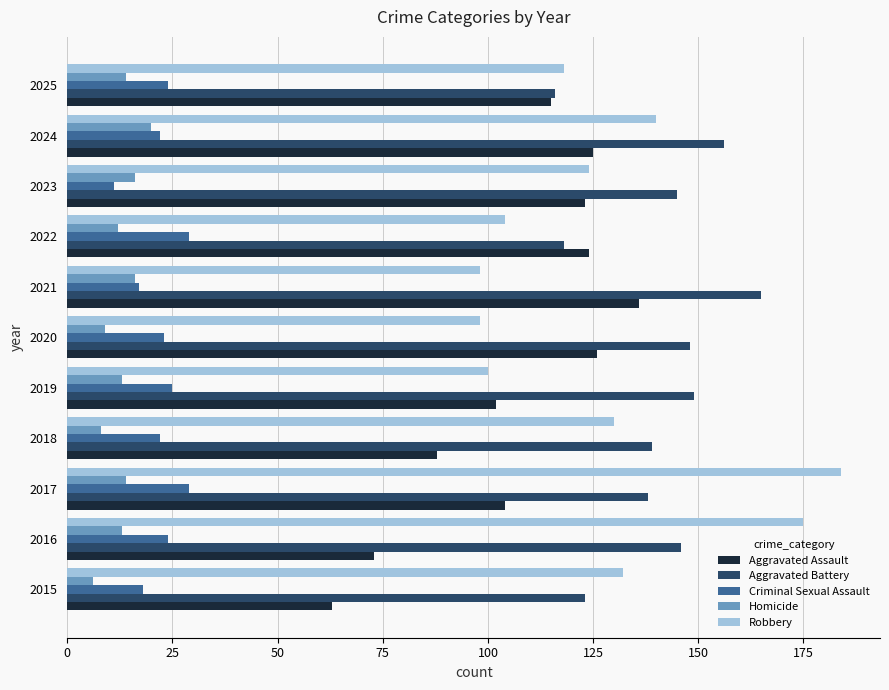

At how many categories does at least one series exceed 51?

11